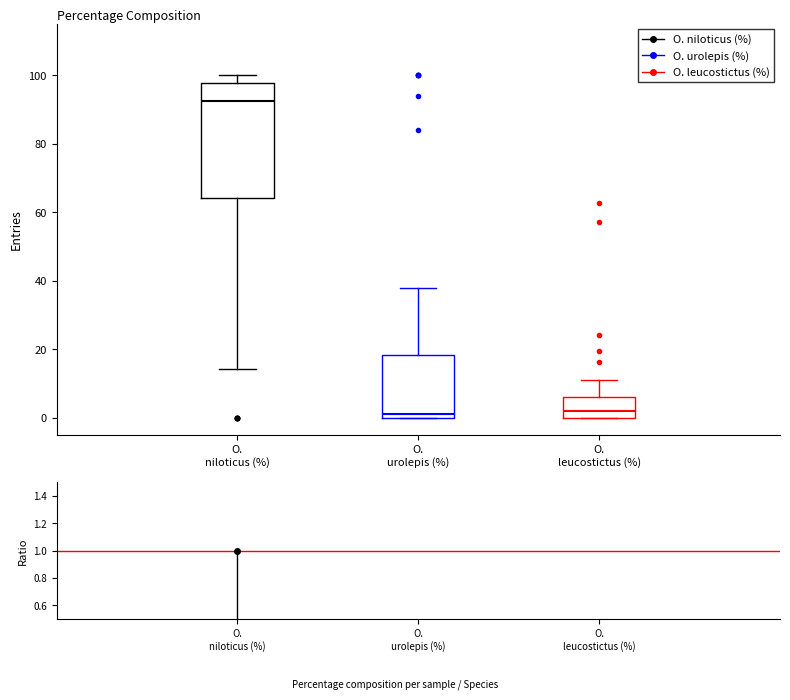

Where does the median line of the box for O. niloticus (%) sit on the y-axis? The values are not printed on the chart, so give them approximately, as read against the axis.

92